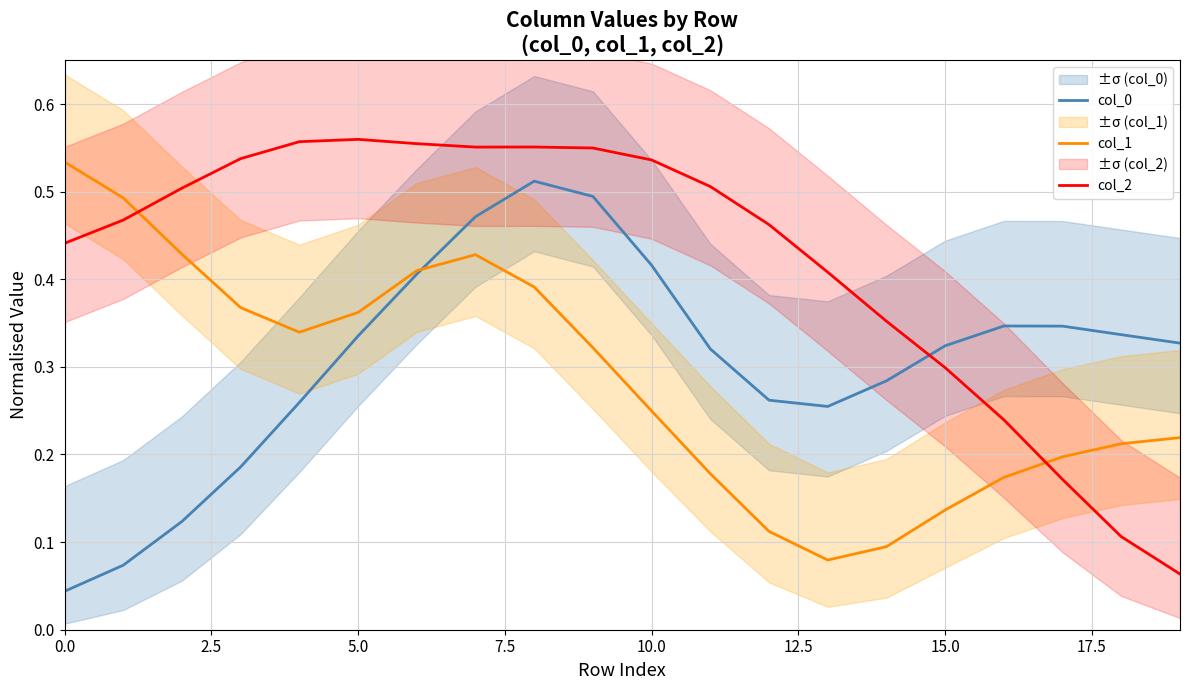

What is the value of the col_2 point at the 14th from the left?

0.4